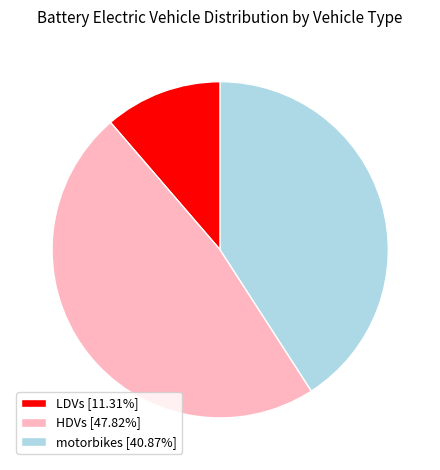

Is motorbikes [40.87%] the majority of the pie?

No